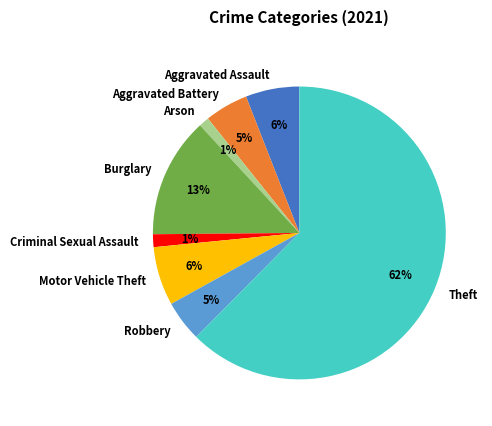

Between Motor Vehicle Theft and Arson, which is larger?

Motor Vehicle Theft